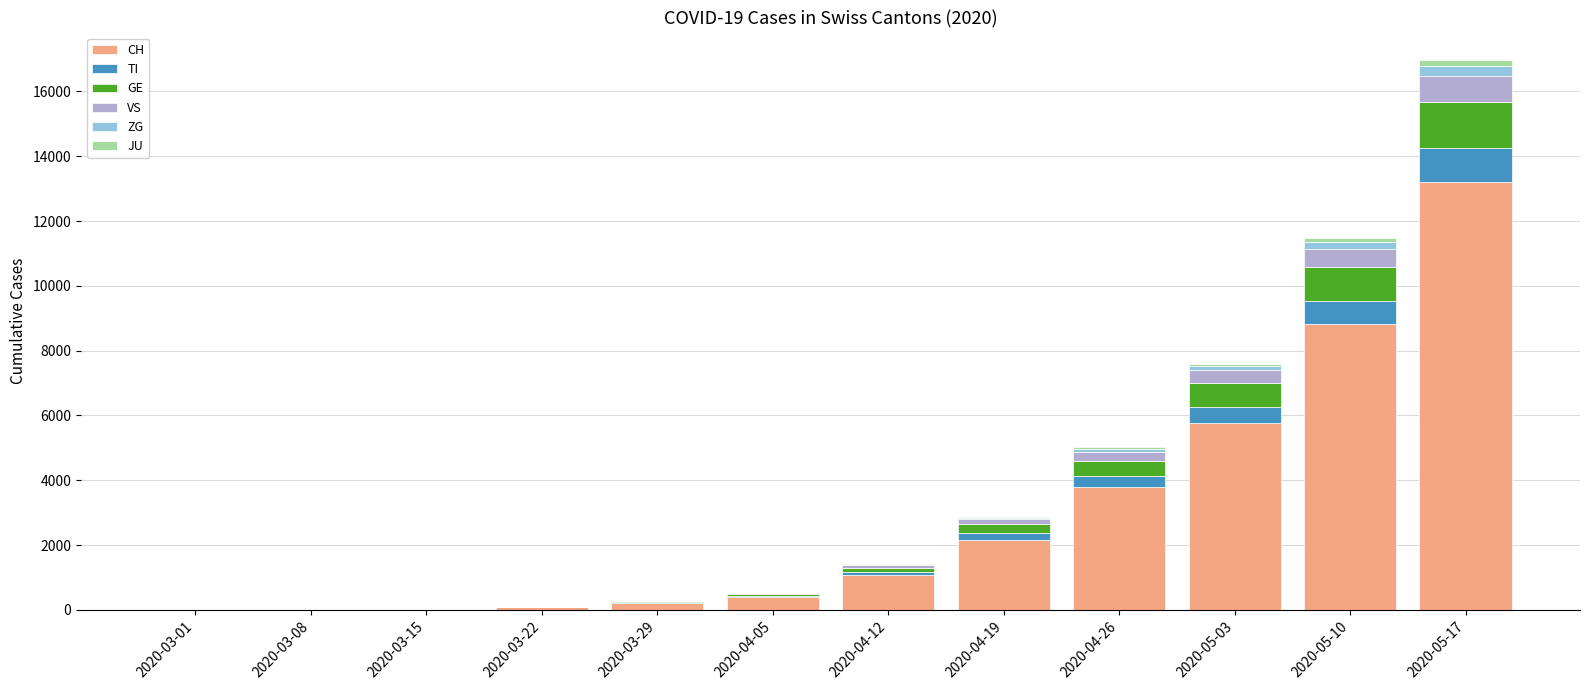

What is the sum of all CH values?

35473